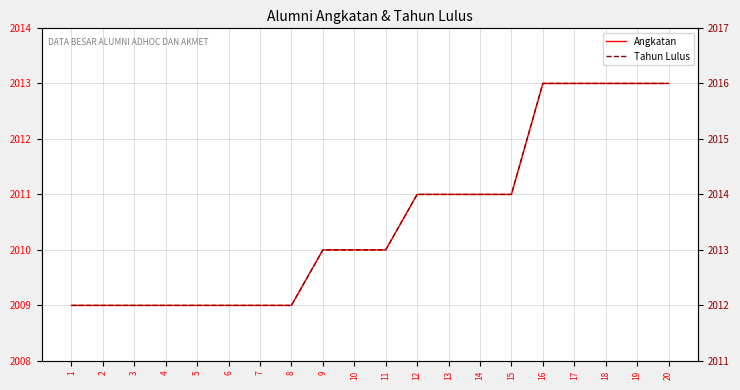

What is the average value of the Angkatan series?

2011